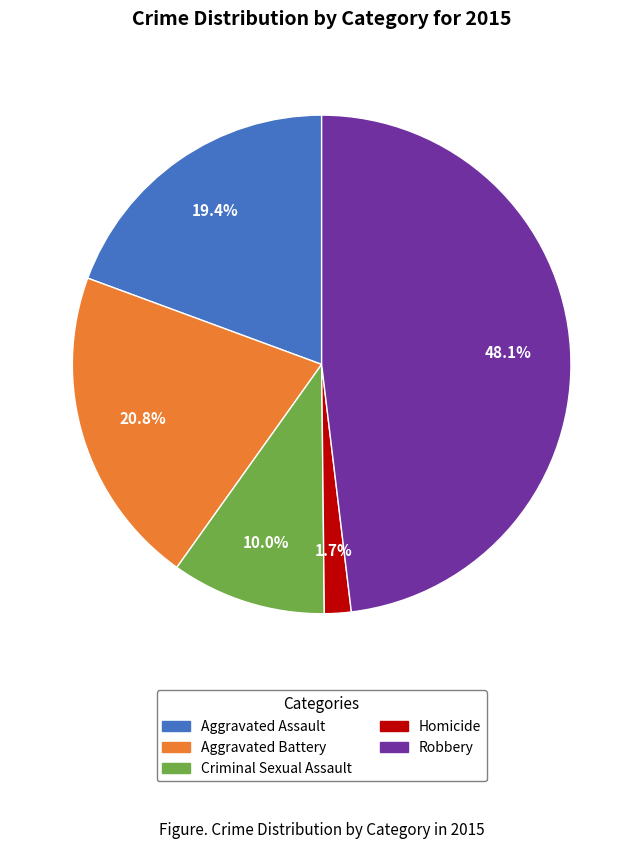

To the nearest percent, what is the difference between the largest and smallest slice percentages?

46%